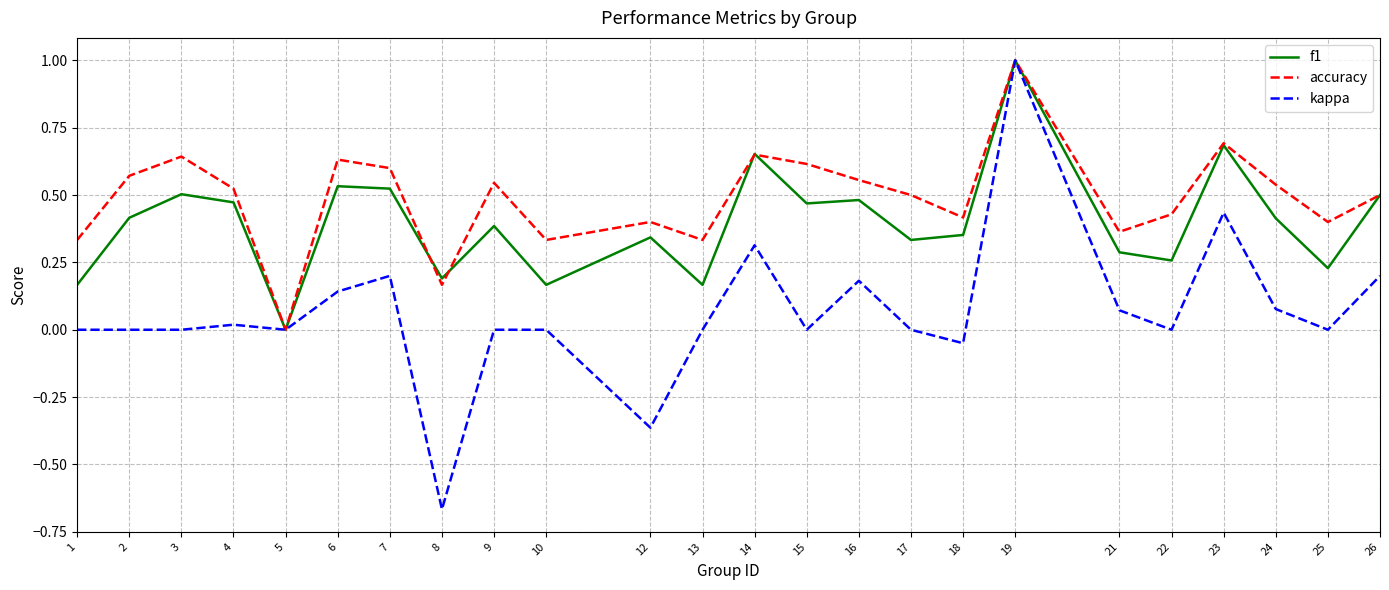

Which series has the widest spread of values?

kappa